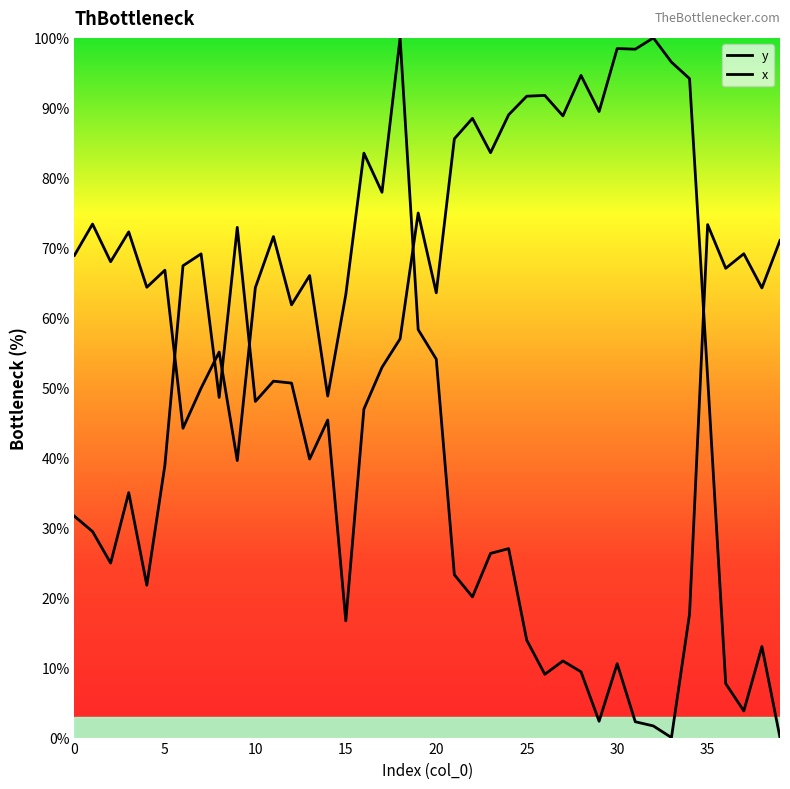

Which series has the largest total across all categories?

y